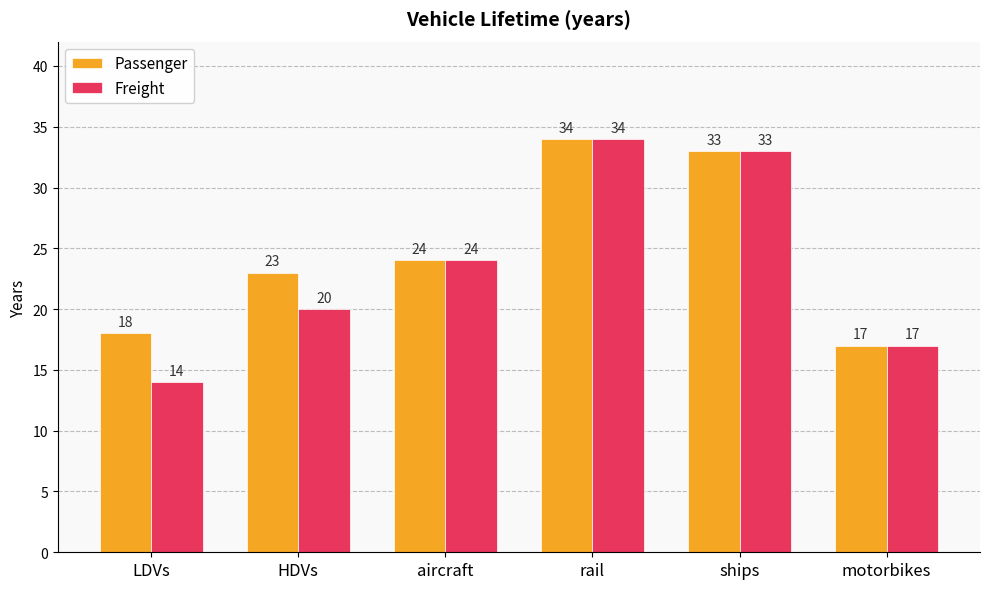

Reading left to right, what are all the values shown in this chart?

Passenger: 18	23	24	34	33	17
Freight: 14	20	24	34	33	17